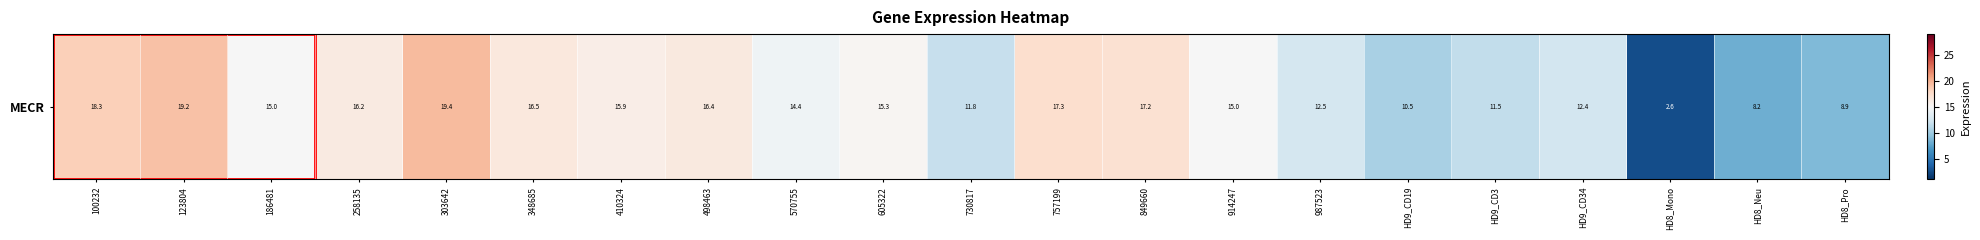

Rank the categories by value from lowest to highest.

HD8_Mono, HD8_Neu, HD8_Pro, HD9_CD19, HD9_CD3, 730817, HD9_CD34, 987523, 570755, 914247, 186481, 605322, 410324, 258135, 498463, 348685, 849660, 757199, 100232, 123804, 303642